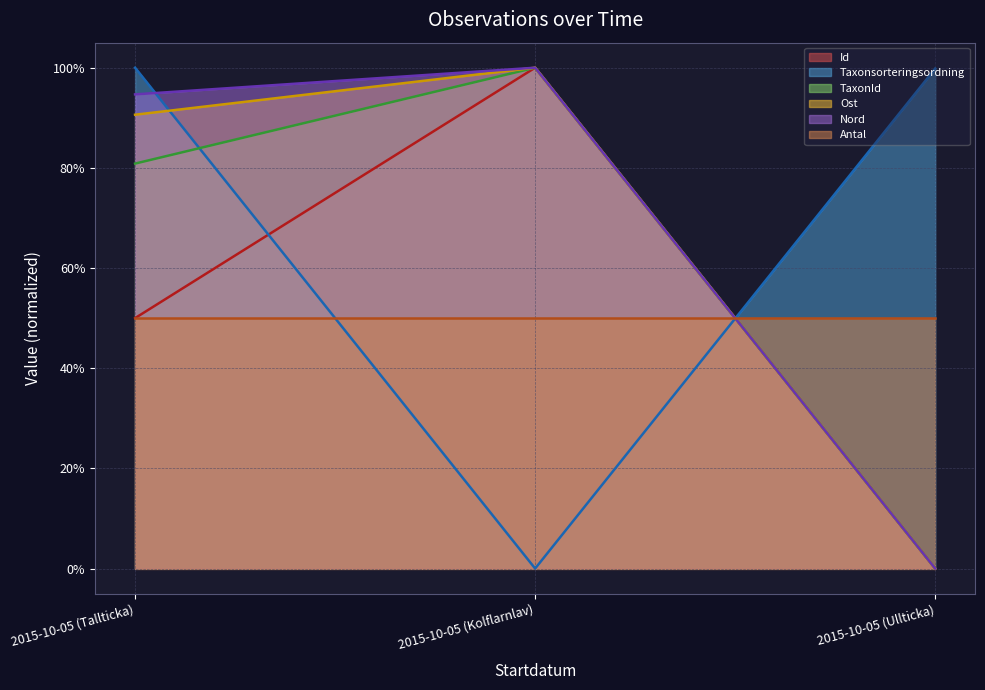

What is the label of the 3rd point from the left?

2015-10-05 (Ullticka)